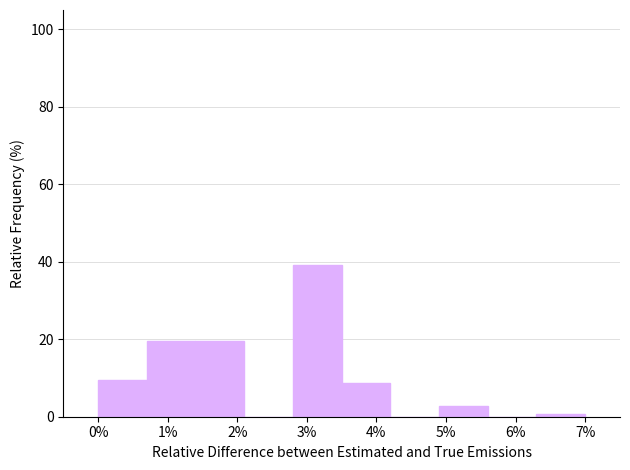

Reading left to right, transcribe this chart: for each bar, give the range it covers on the x-axis and its height. The values are not printed on the chart, so give them approximately, as read against the axis.

0.0 to 0.7: 10
0.7 to 1.4: 20
1.4 to 2.1: 20
2.1 to 2.8: 0
2.8 to 3.5: 40
3.5 to 4.2: 8
4.2 to 4.9: 0
4.9 to 5.6: 2
5.6 to 6.3: 0
6.3 to 7.0: under 2